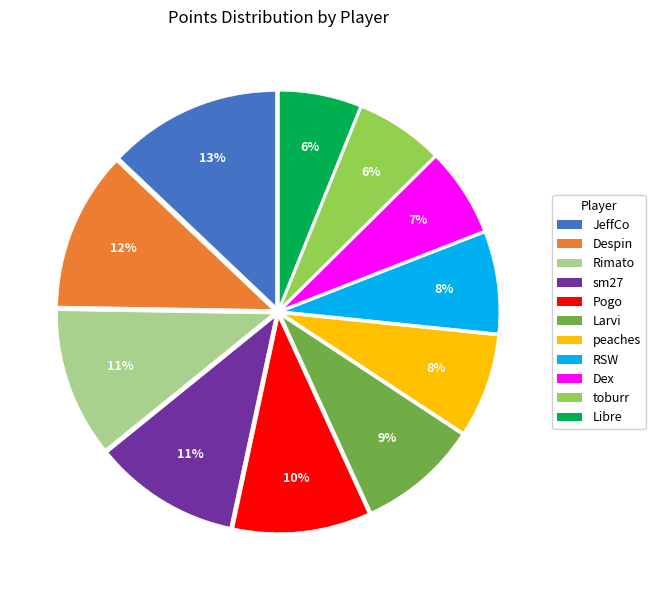

True or false: Larvi accounts for 1% of the total.

False